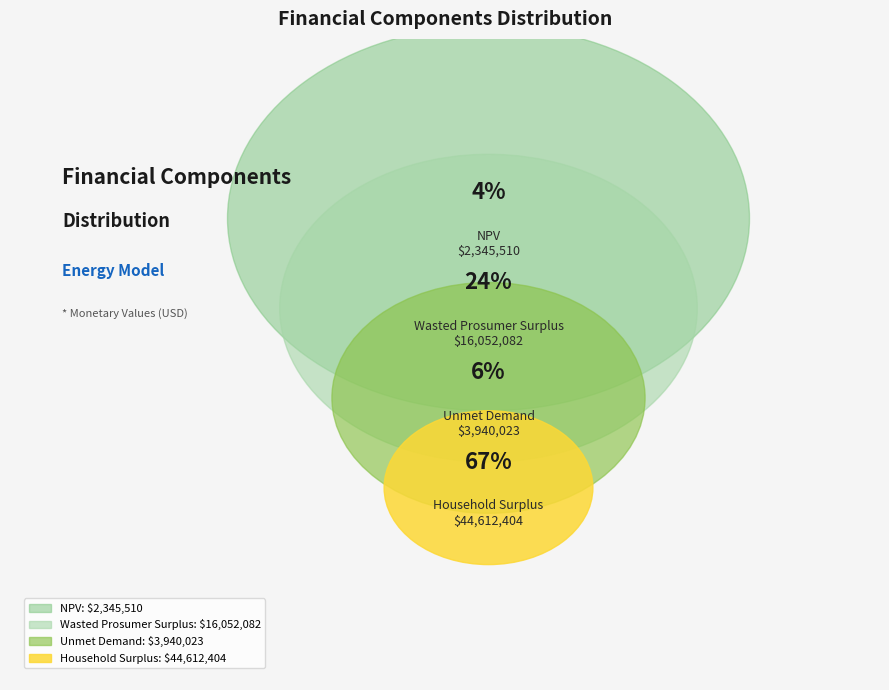

True or false: Wasted Prosumer Surplus accounts for 24% of the total.

True